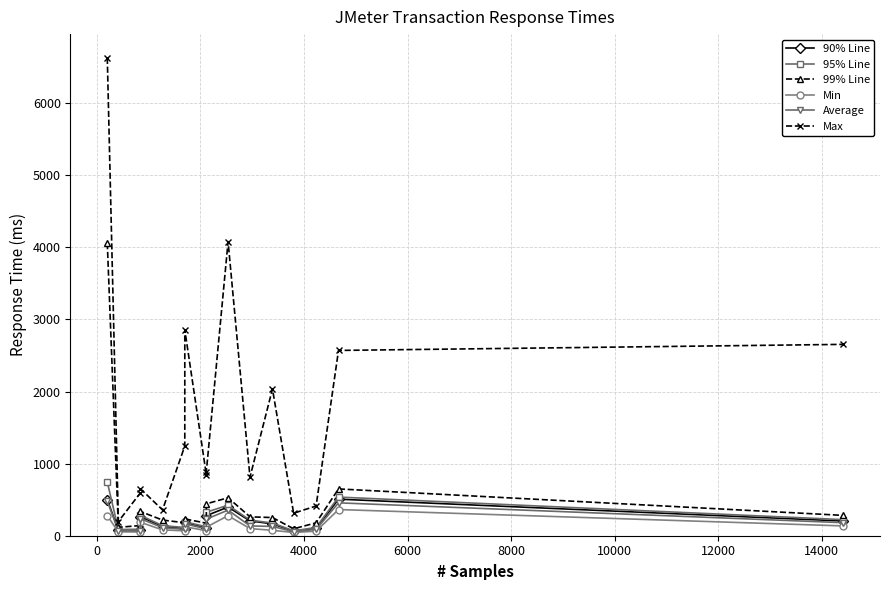

Does the chart have visible grid lines?

Yes